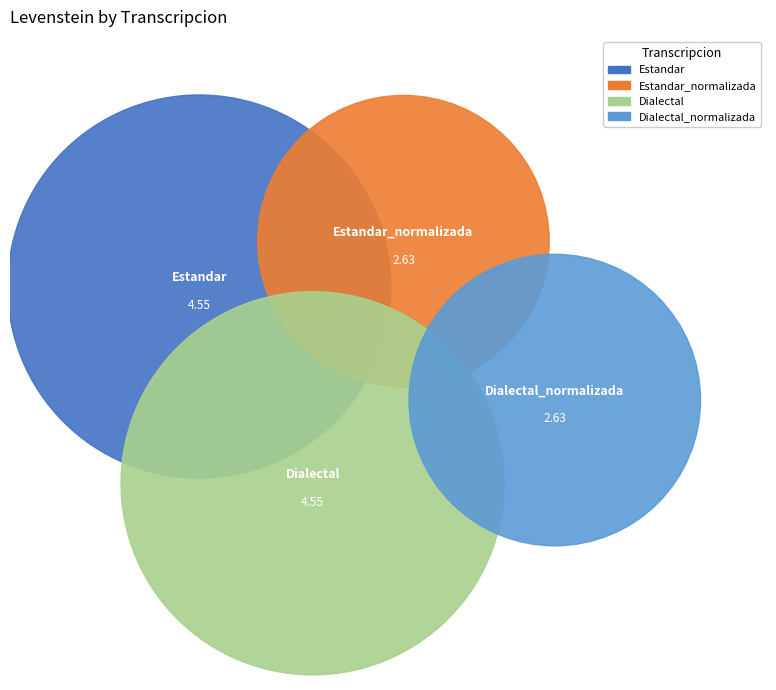

What is the total percentage of Dialectal and Estandar_normalizada?

50.0%